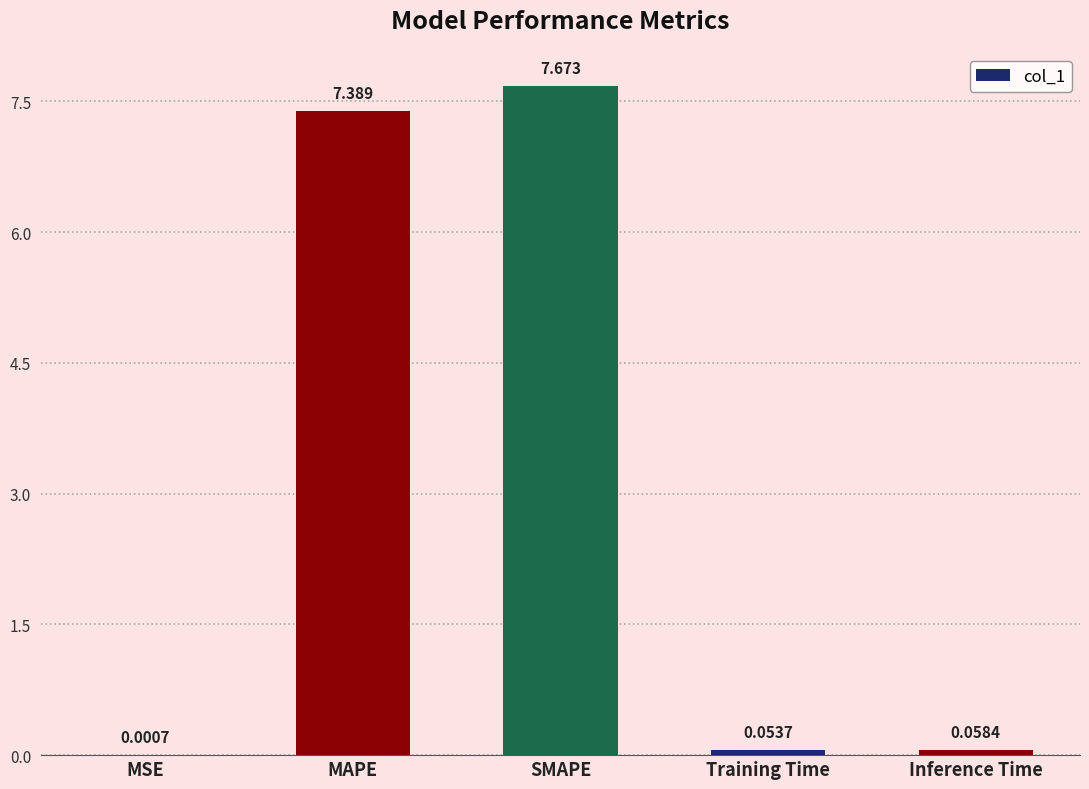

What is the sum of all values?

15.2